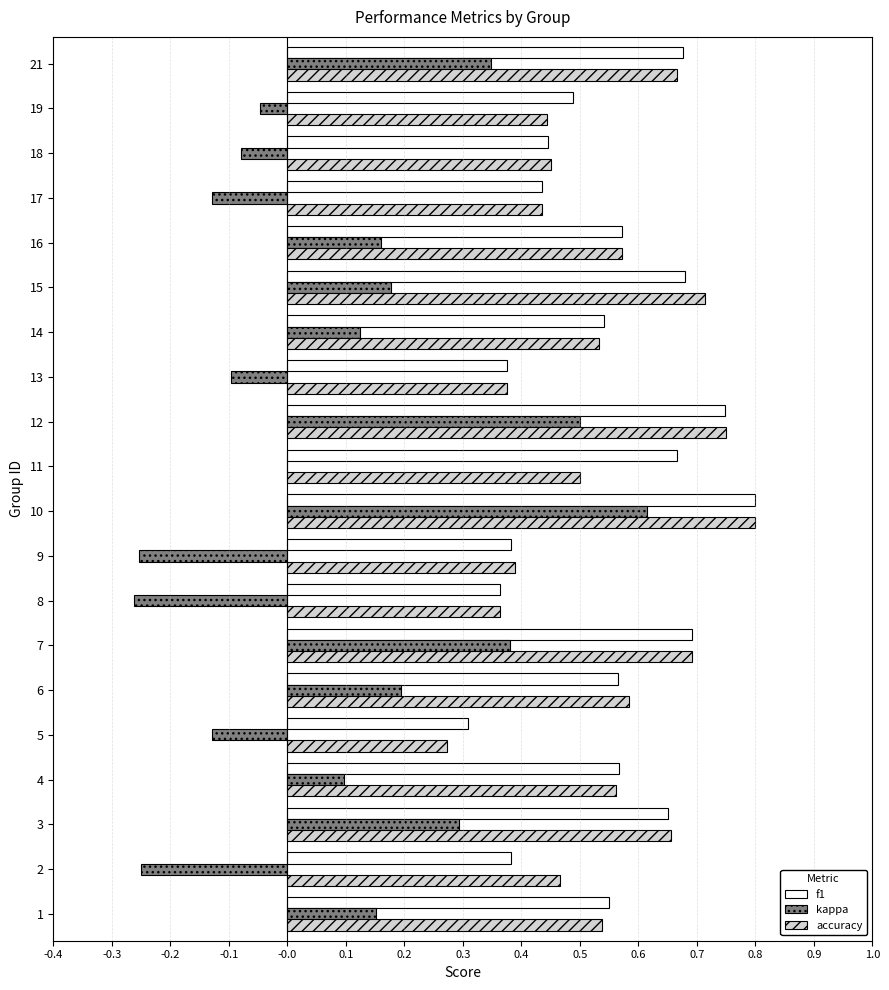

The kappa series shows 0.3 at 15. True or false?

False